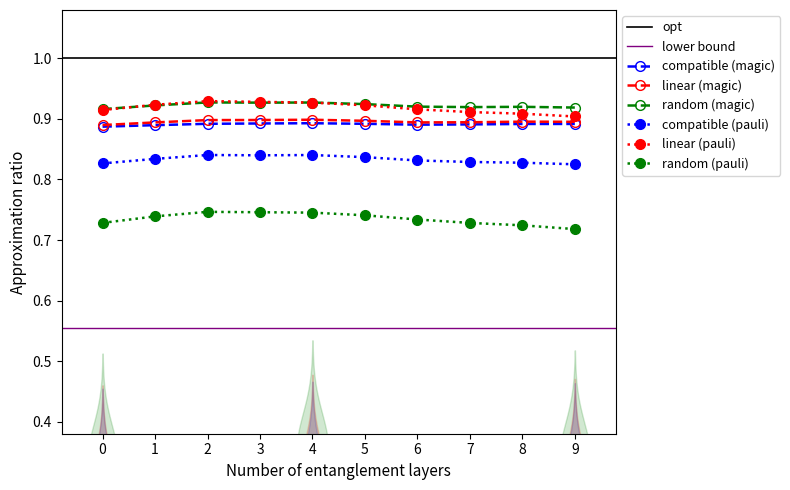

True or false: 6 y and 7 y cross at least once.

False